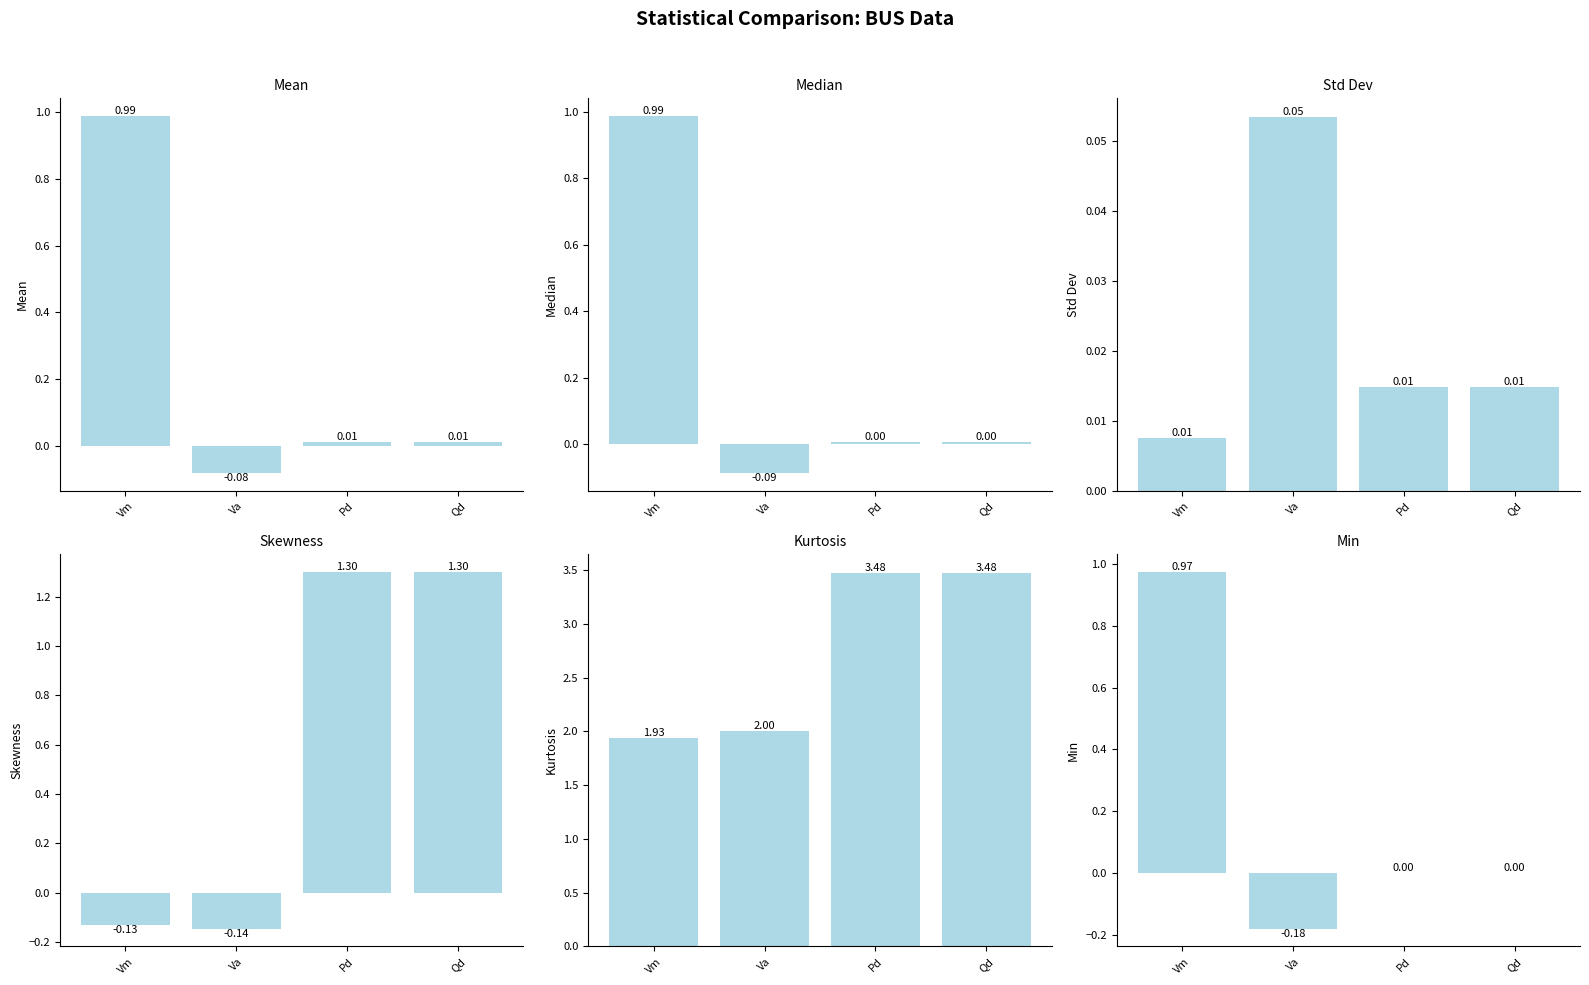

What is the highest value of the Skewness series?

1.3